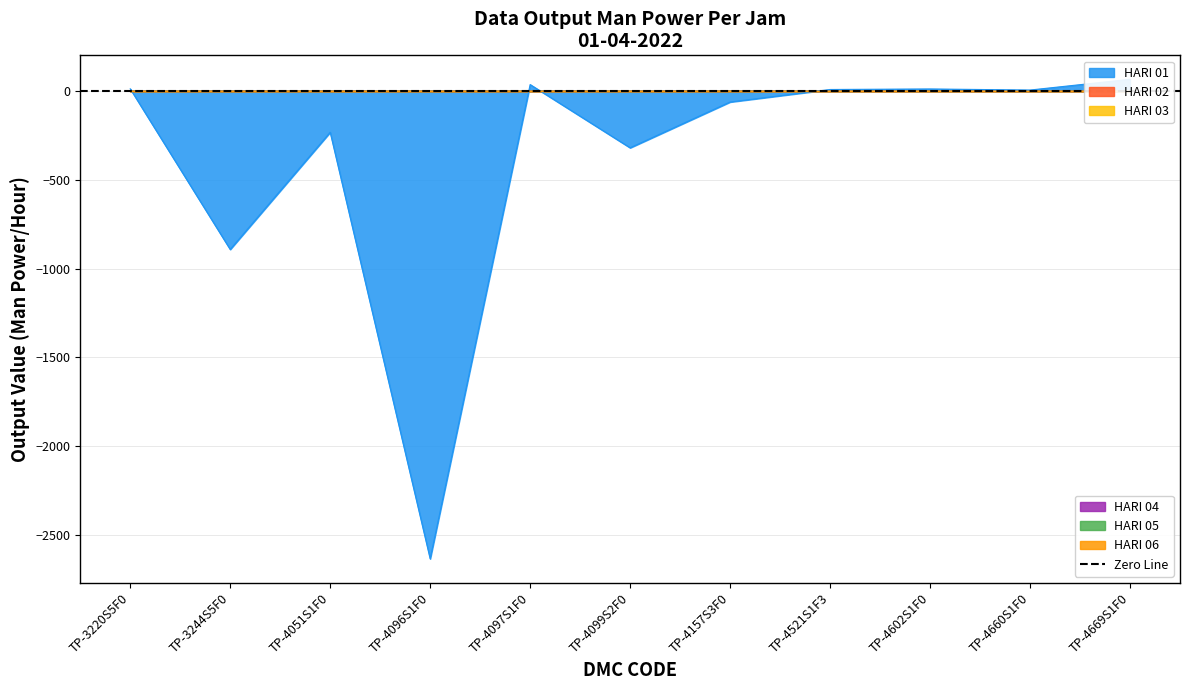

At which category is the sum across all series the highest?

TP-4669S1F0